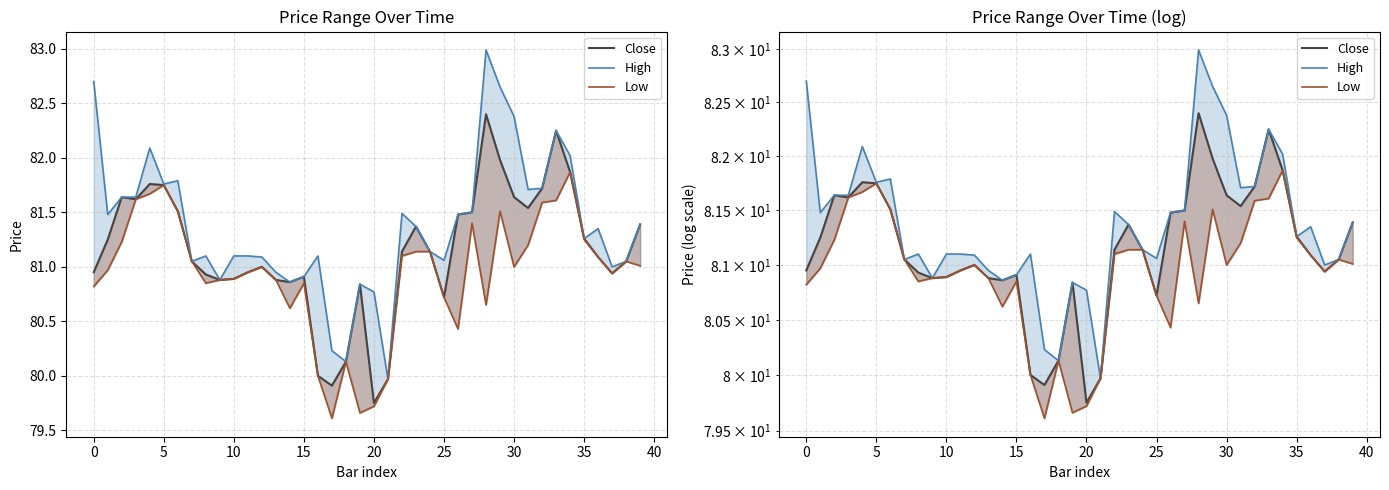

Count the number of categories in the chart.

40